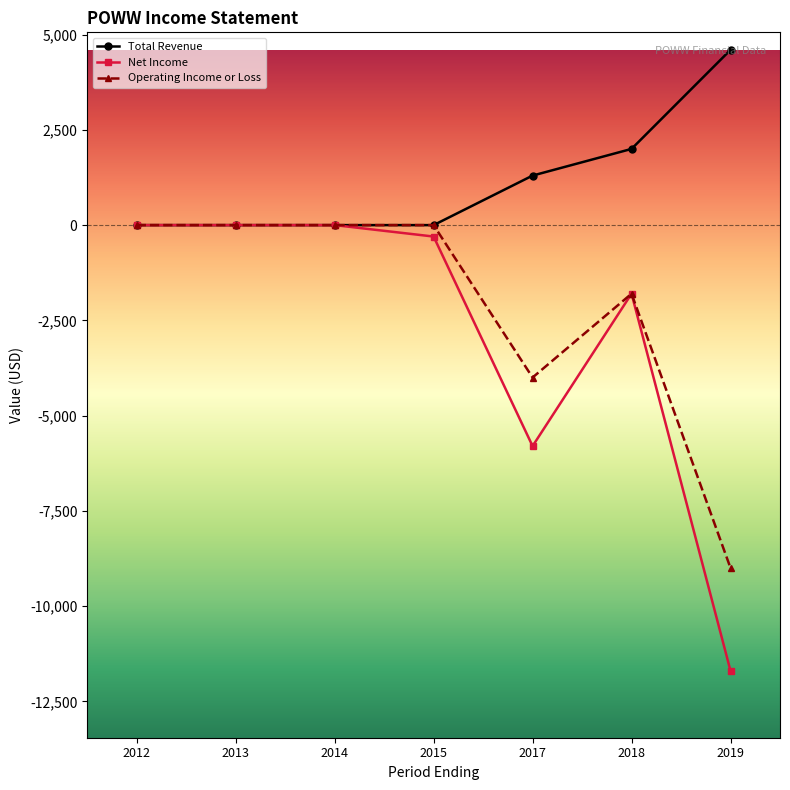

Rank the series by their average value, from lowest to highest.

Net Income, Operating Income or Loss, Total Revenue